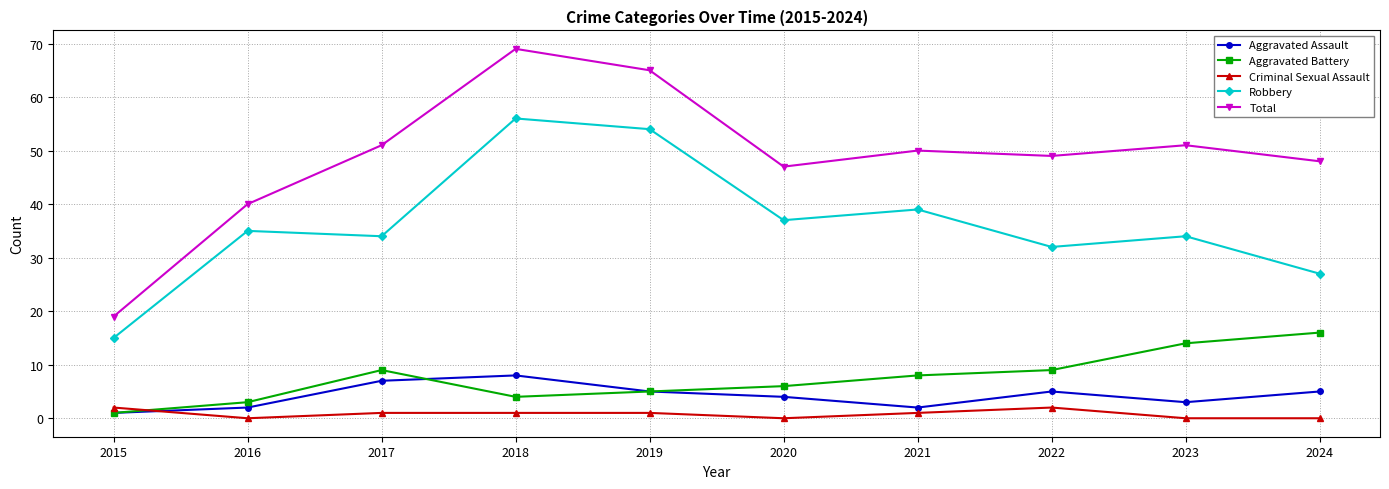

Which series has the widest spread of values?

Total